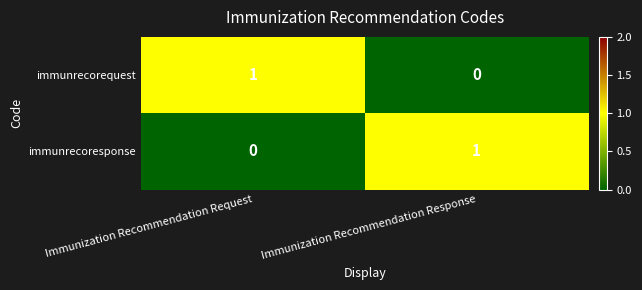

At Immunization Recommendation Request, list the series in order from largest to smallest.

immunrecorequest, immunrecoresponse